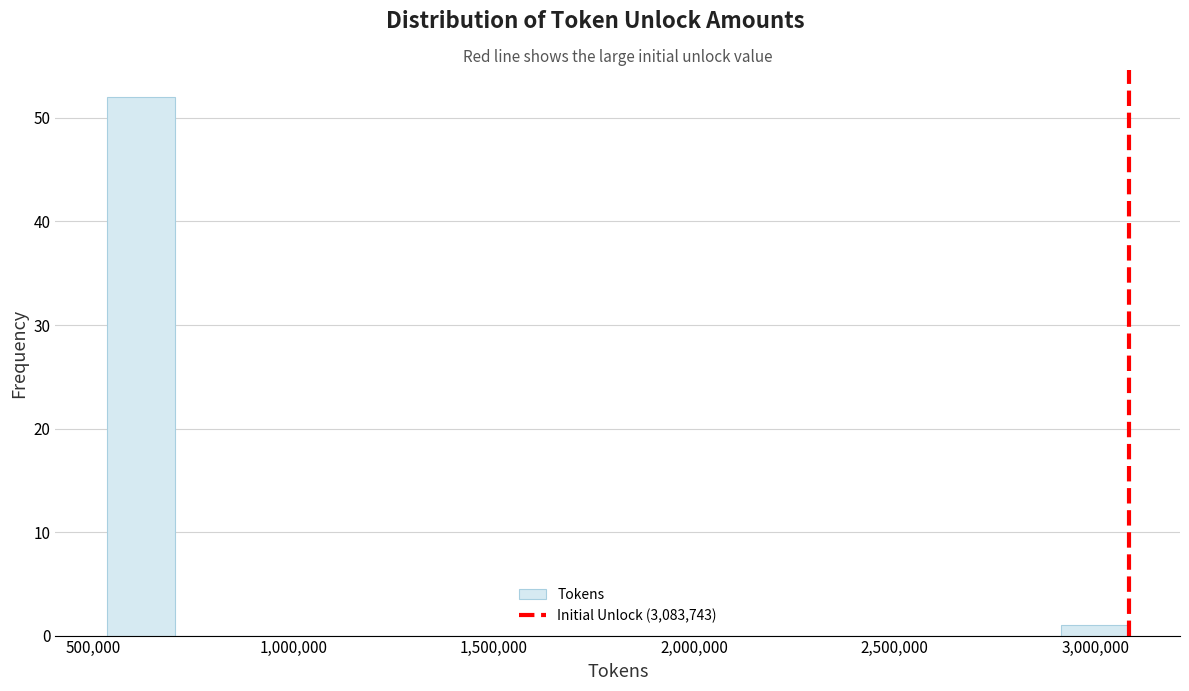

Read against the x-axis, roughly where is the centre of the tallest bar?

600000